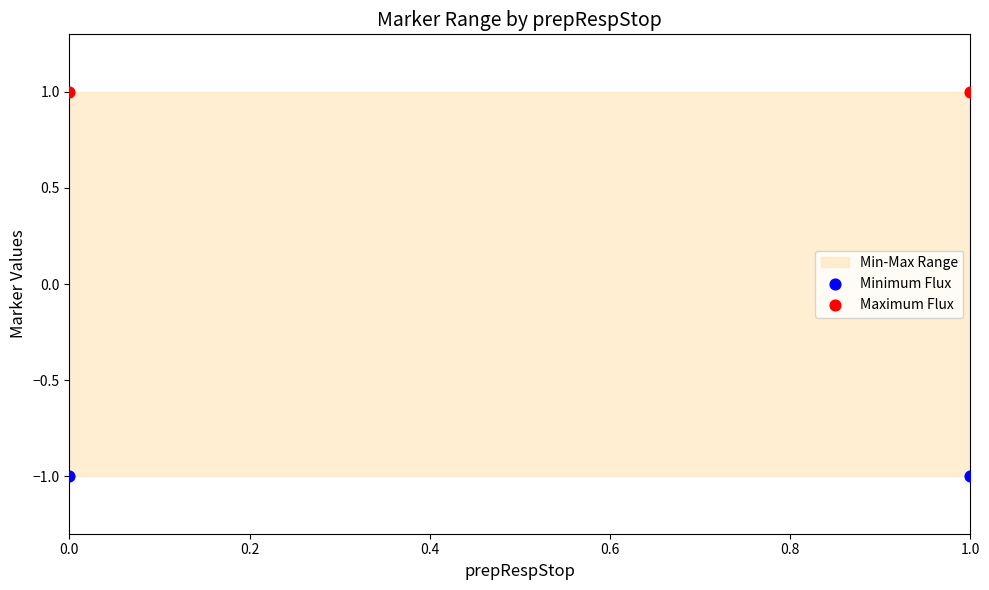

Which series reaches the minimum Y coordinate?

Minimum Flux